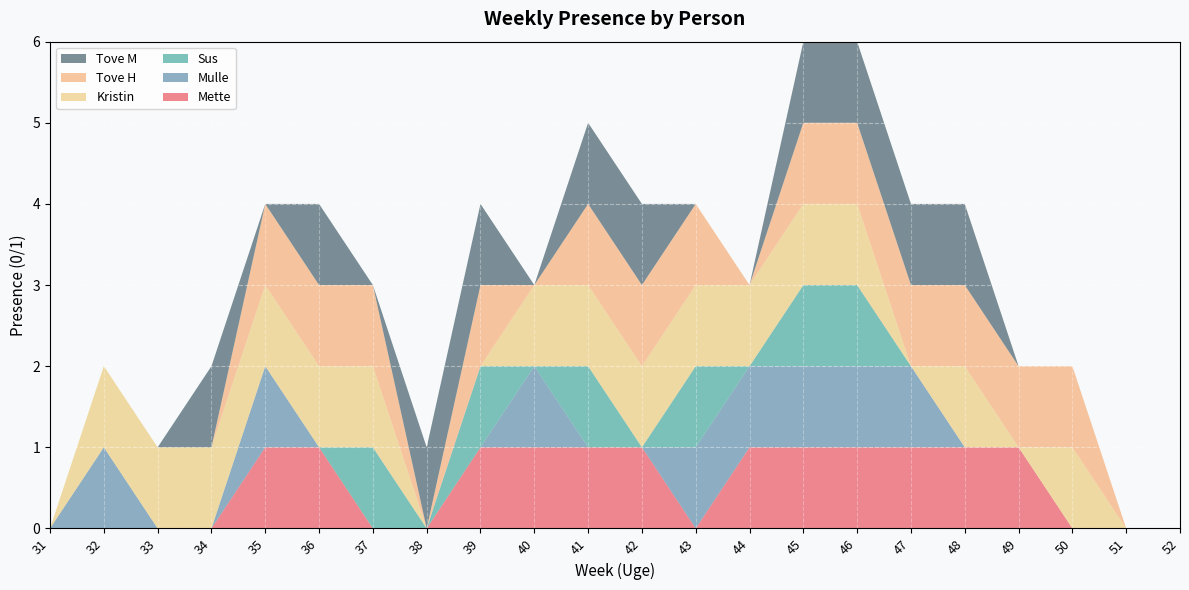

Reading right to left, what are all the values shown in this chart?

Mette: 52=0	51=0	50=0	49=1	48=1	47=1	46=1	45=1	44=1	43=0	42=1	41=1	40=1	39=1	38=0	37=0	36=1	35=1	34=0	33=0	32=0	31=0
Mulle: 52=0	51=0	50=0	49=0	48=0	47=1	46=1	45=1	44=1	43=1	42=0	41=0	40=1	39=0	38=0	37=0	36=0	35=1	34=0	33=0	32=1	31=0
Sus: 52=0	51=0	50=0	49=0	48=0	47=0	46=1	45=1	44=0	43=1	42=0	41=1	40=0	39=1	38=0	37=1	36=0	35=0	34=0	33=0	32=0	31=0
Kristin: 52=0	51=0	50=1	49=0	48=1	47=0	46=1	45=1	44=1	43=1	42=1	41=1	40=1	39=0	38=0	37=1	36=1	35=1	34=1	33=1	32=1	31=0
Tove H: 52=0	51=0	50=1	49=1	48=1	47=1	46=1	45=1	44=0	43=1	42=1	41=1	40=0	39=1	38=0	37=1	36=1	35=1	34=0	33=0	32=0	31=0
Tove M: 52=0	51=0	50=0	49=0	48=1	47=1	46=1	45=1	44=0	43=0	42=1	41=1	40=0	39=1	38=1	37=0	36=1	35=0	34=1	33=0	32=0	31=0